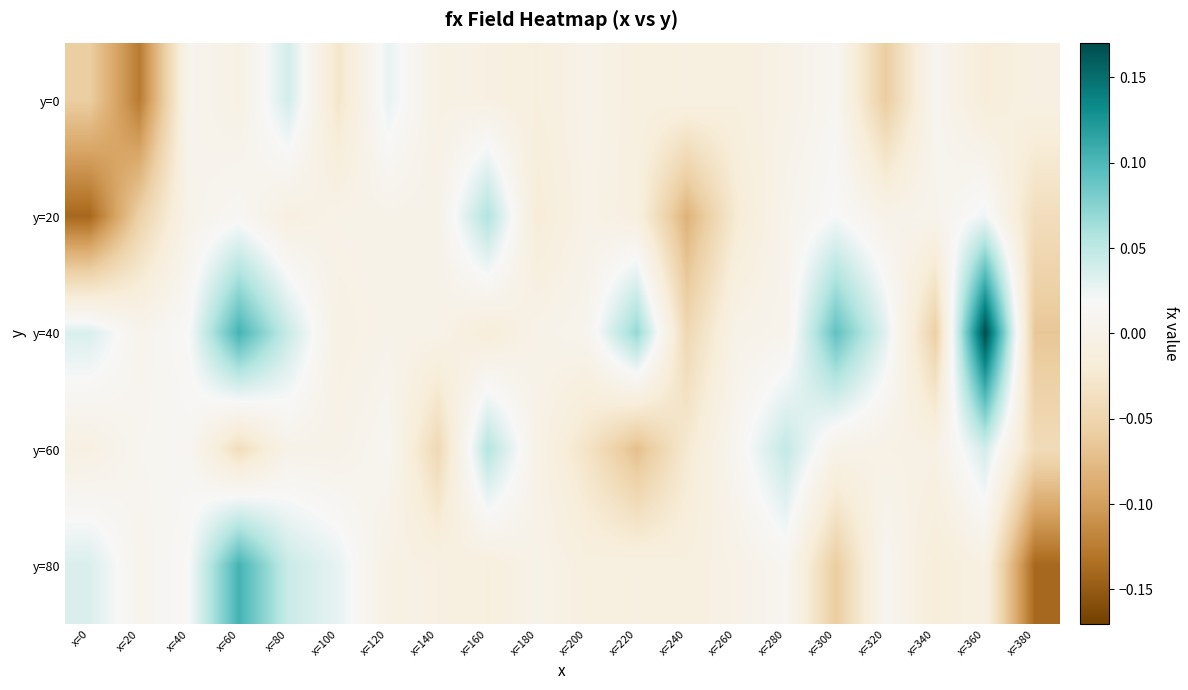

Reading right to left, extract all data points from this chart.

y=0: x=380=-0.0	x=360=-0.0	x=340=0.0	x=320=-0.1	x=300=0.0	x=280=-0.0	x=260=-0.0	x=240=-0.0	x=220=-0.0	x=200=0.0	x=180=-0.0	x=160=-0.0	x=140=-0.0	x=120=0.0	x=100=-0.0	x=80=0.0	x=60=-0.0	x=40=0.0	x=20=-0.1	x=0=-0.1
y=20: x=380=-0.0	x=360=0.0	x=340=0.0	x=320=0.0	x=300=0.0	x=280=0.0	x=260=-0.0	x=240=-0.1	x=220=-0.0	x=200=-0.0	x=180=-0.0	x=160=0.1	x=140=0.0	x=120=0.0	x=100=-0.0	x=80=-0.0	x=60=0.0	x=40=0.0	x=20=-0.1	x=0=-0.1
y=40: x=380=-0.1	x=360=0.2	x=340=-0.1	x=320=0.0	x=300=0.1	x=280=0.0	x=260=0.0	x=240=-0.0	x=220=0.1	x=200=0.0	x=180=0.0	x=160=-0.0	x=140=-0.0	x=120=0.0	x=100=-0.0	x=80=0.0	x=60=0.1	x=40=0.0	x=20=0.0	x=0=0.0
y=60: x=380=-0.0	x=360=0.0	x=340=-0.0	x=320=-0.0	x=300=0.0	x=280=0.0	x=260=0.0	x=240=-0.0	x=220=-0.1	x=200=-0.0	x=180=-0.0	x=160=0.1	x=140=-0.0	x=120=0.0	x=100=-0.0	x=80=0.0	x=60=-0.0	x=40=0.0	x=20=0.0	x=0=-0.0
y=80: x=380=-0.1	x=360=-0.0	x=340=-0.0	x=320=0.0	x=300=-0.1	x=280=0.0	x=260=-0.0	x=240=-0.0	x=220=-0.0	x=200=-0.0	x=180=0.0	x=160=-0.0	x=140=-0.0	x=120=-0.0	x=100=0.0	x=80=0.0	x=60=0.1	x=40=0.0	x=20=0.0	x=0=0.0